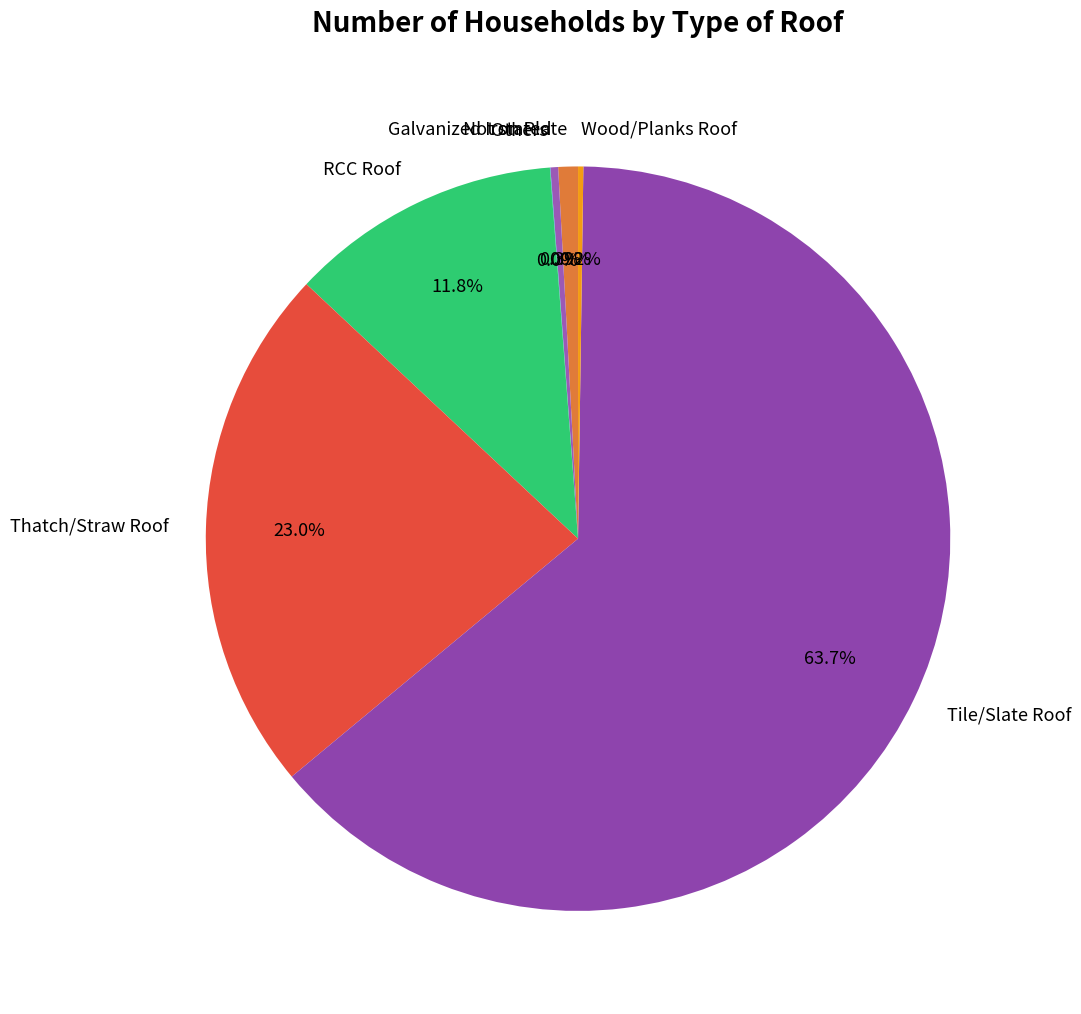

Which category has the biggest portion of the pie?

Tile/Slate Roof